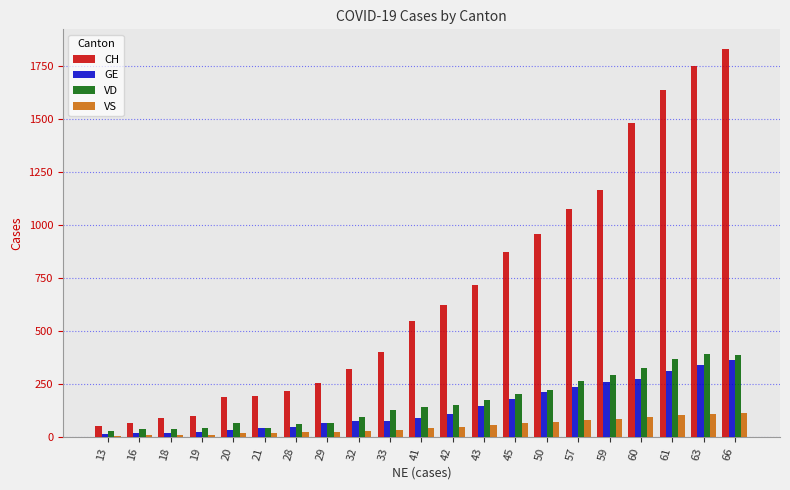

At which label is CH closest to 942?

50